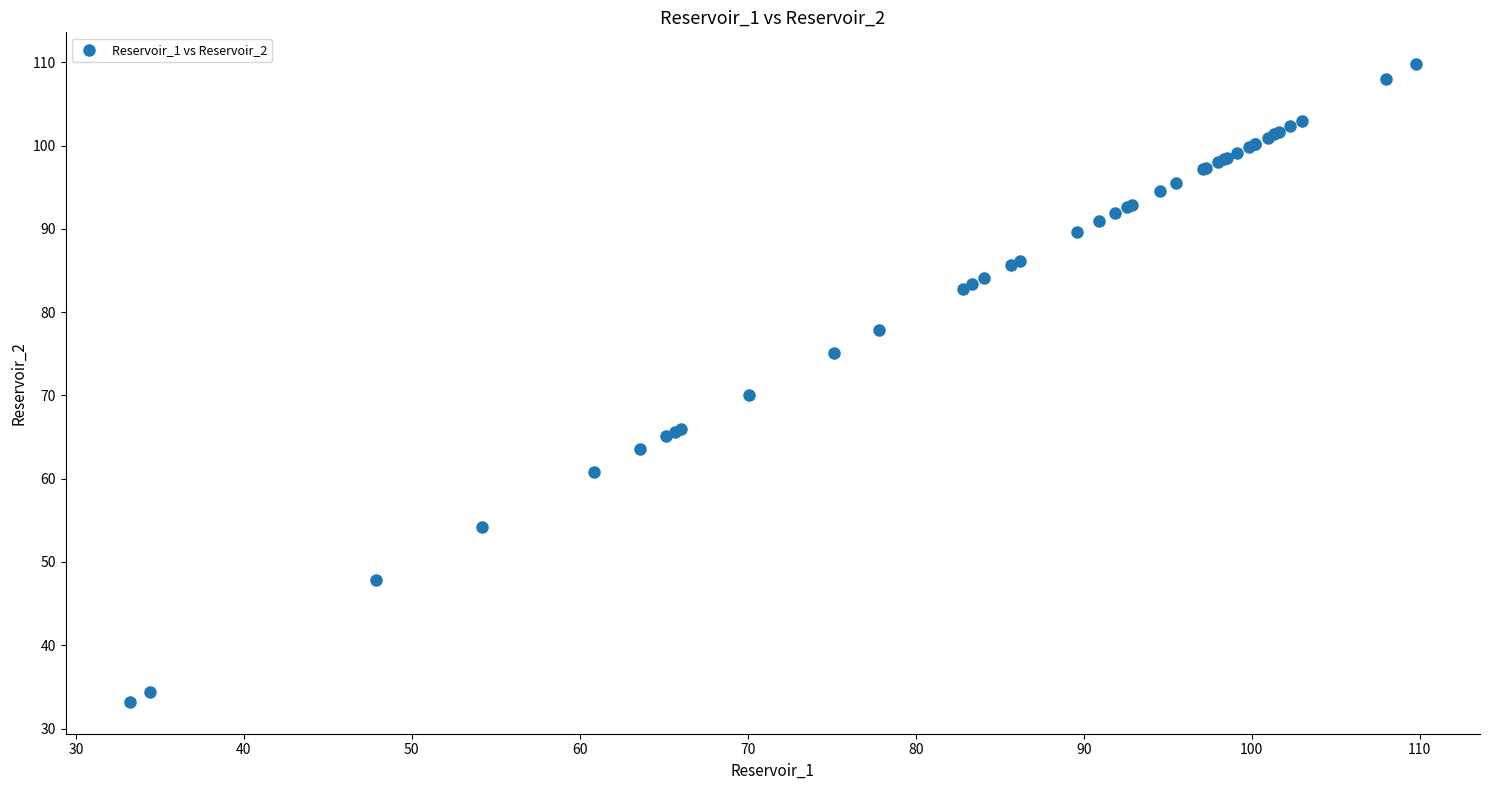

What Y value in the scatter plot is closest to 71?

70.1